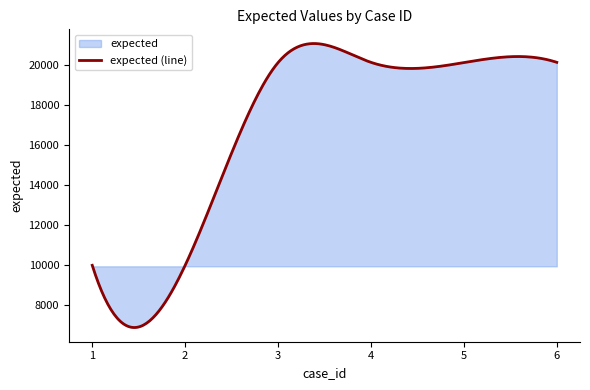

At which label is the value closest to 15059?

3